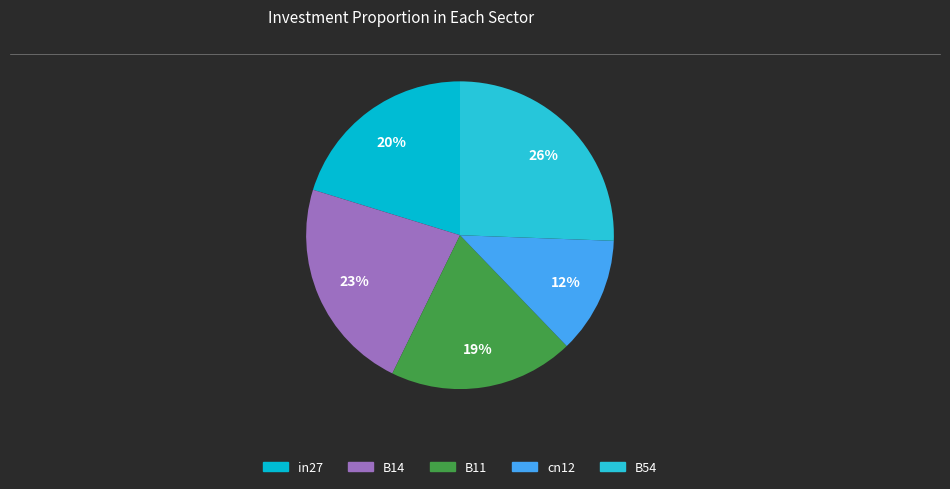

What percentage is the B54 slice, to the nearest percent?

26%